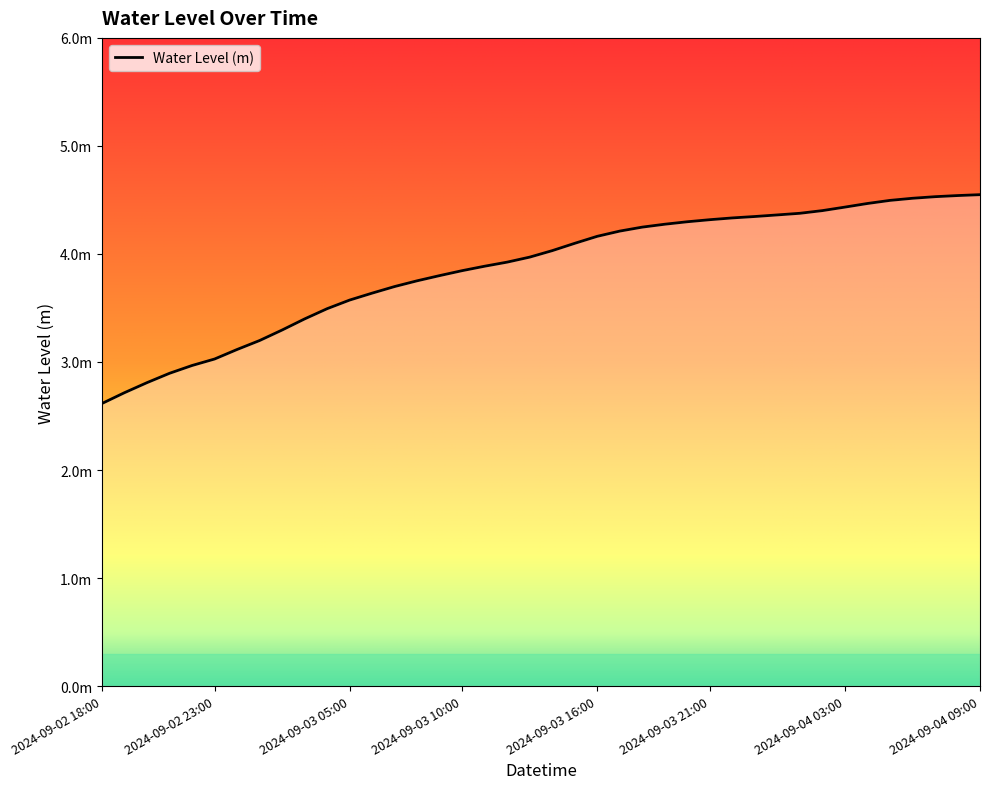

Does the chart display data point markers on the line(s)?

No